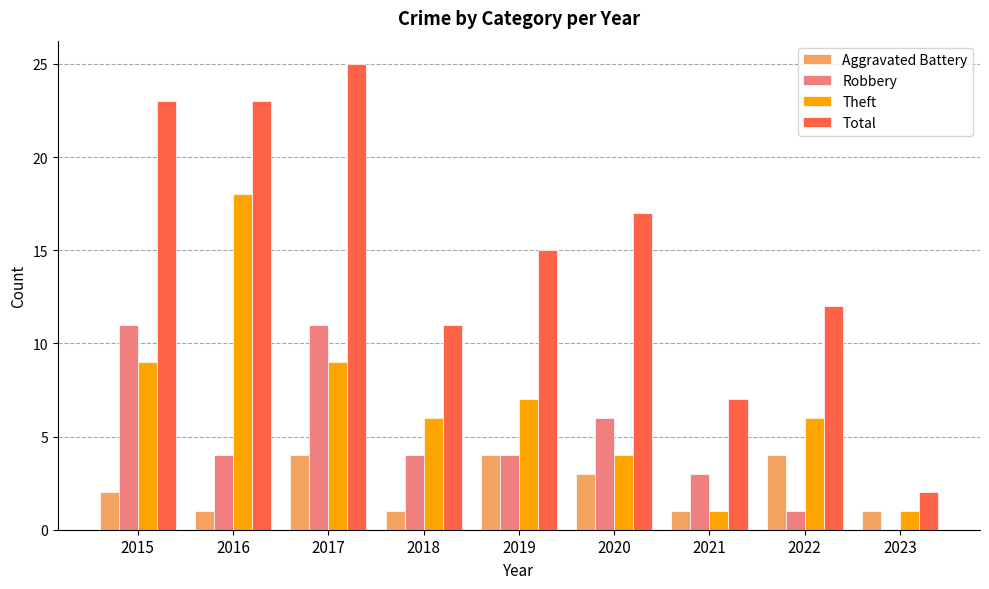

Which label corresponds to the largest value in the chart?

2017